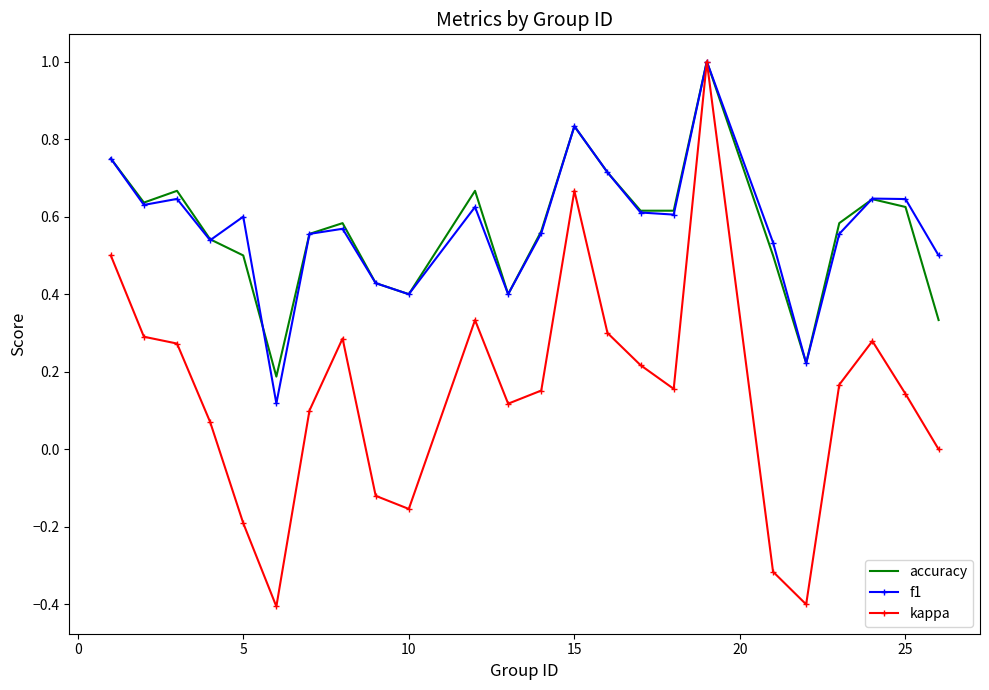

What is the maximum value shown in the chart?

1.0